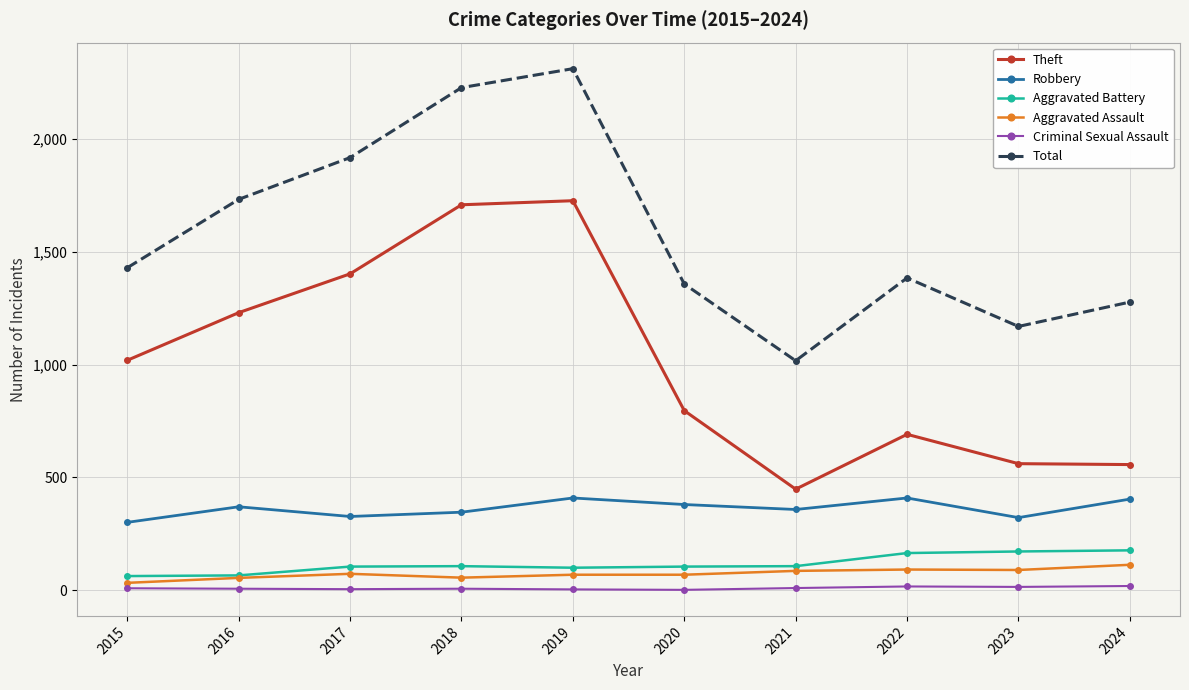

What are all the series names shown in the legend?

Theft, Robbery, Aggravated Battery, Aggravated Assault, Criminal Sexual Assault, Total